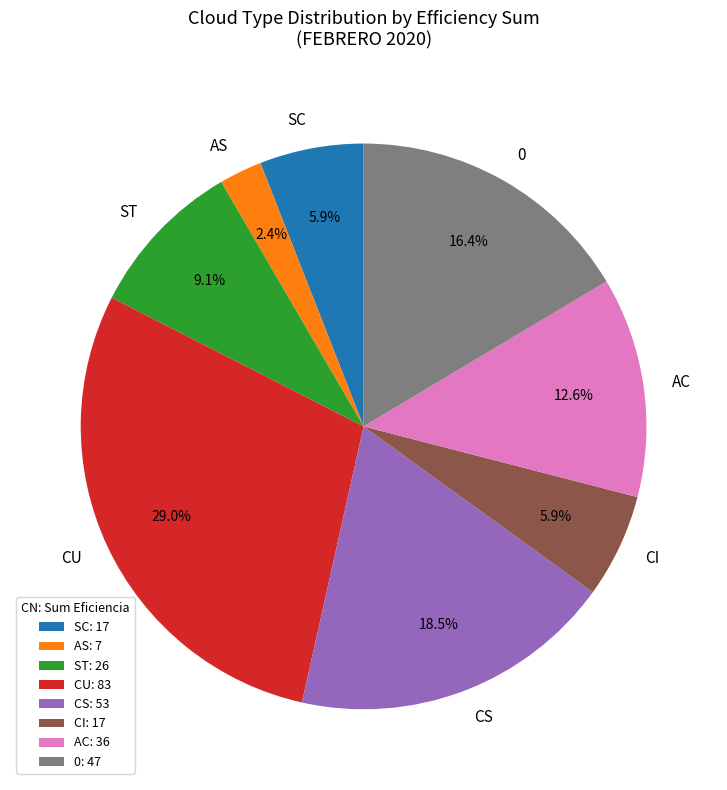

What is the total percentage of CS and 0?

35.0%